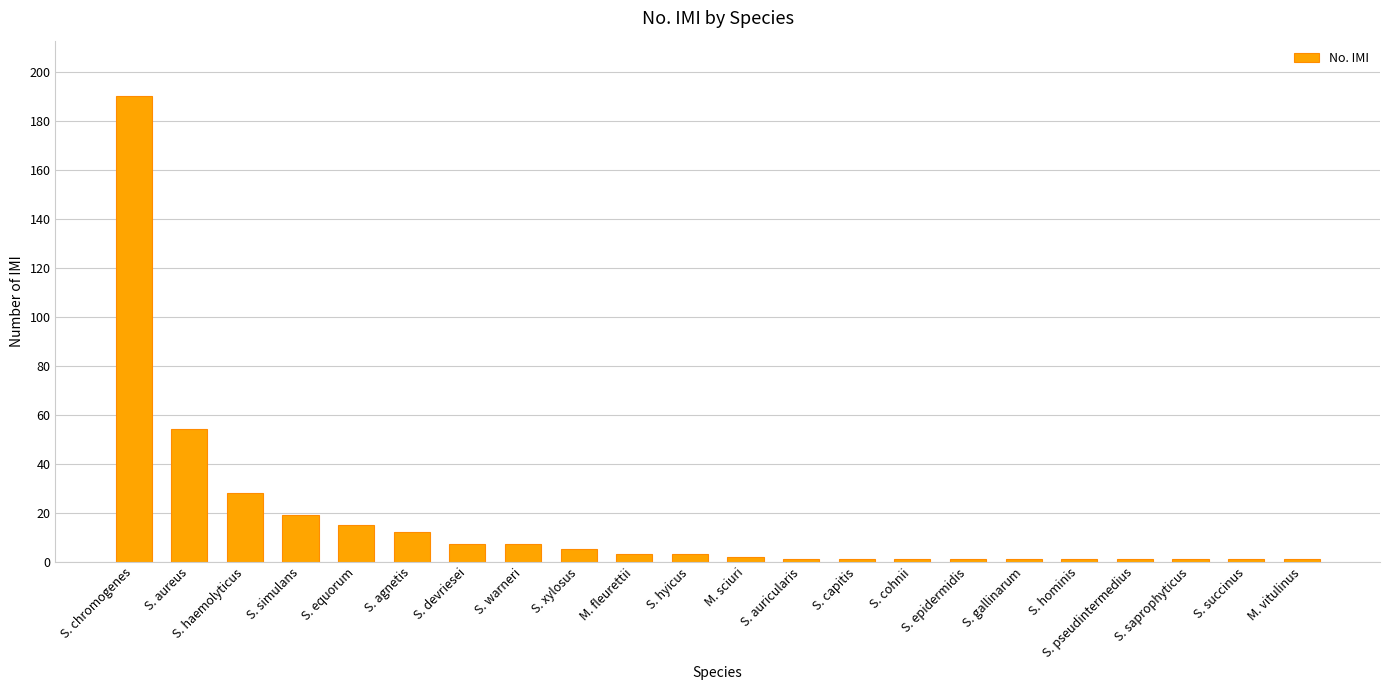

Reading left to right, transcribe all the data shown in this chart.

190	54	28	19	15	12	7	7	5	3	3	2	1	1	1	1	1	1	1	1	1	1